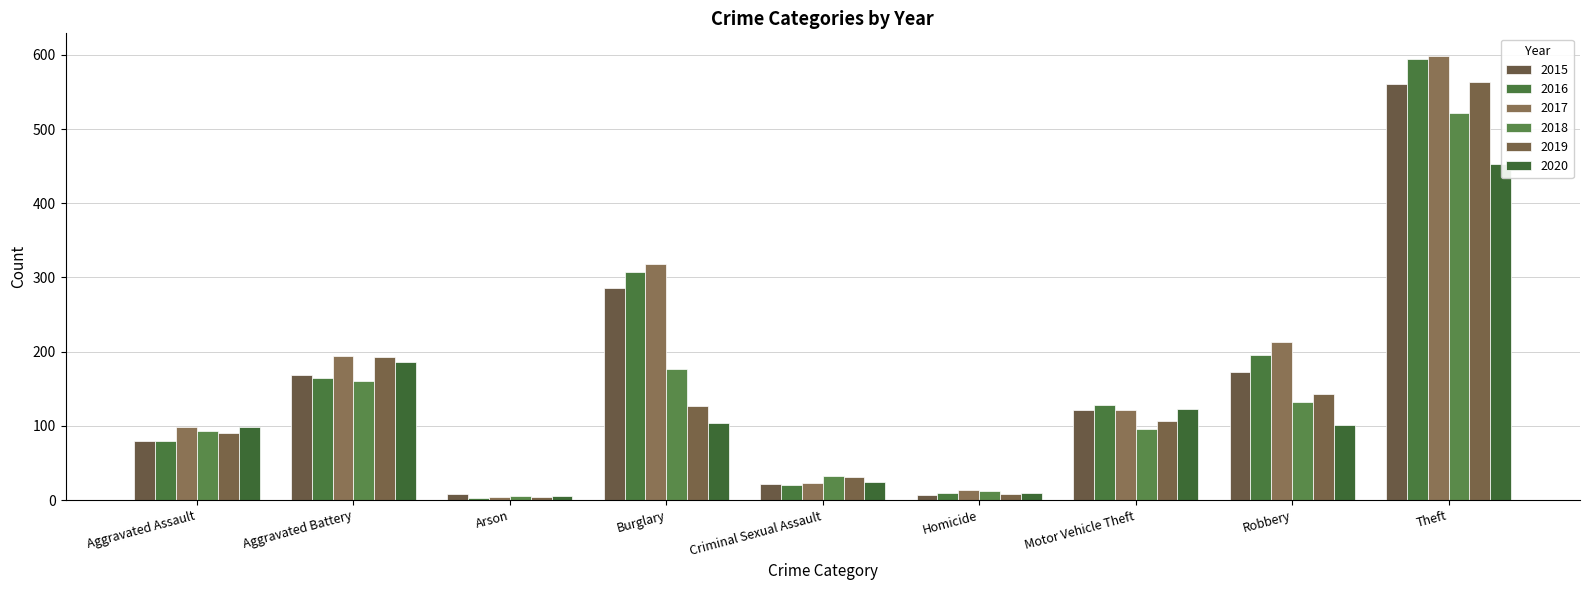

What are all the series names shown in the legend?

2015, 2016, 2017, 2018, 2019, 2020